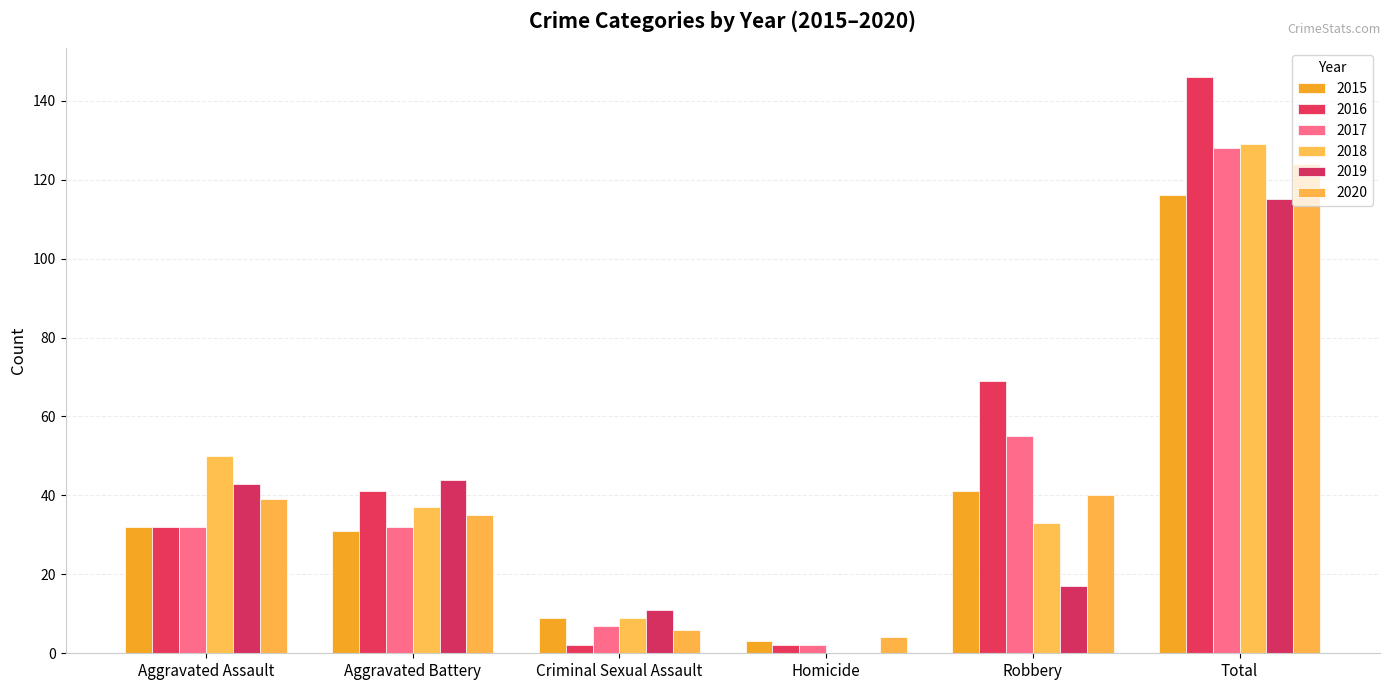

How many categories are shown in the chart?

6